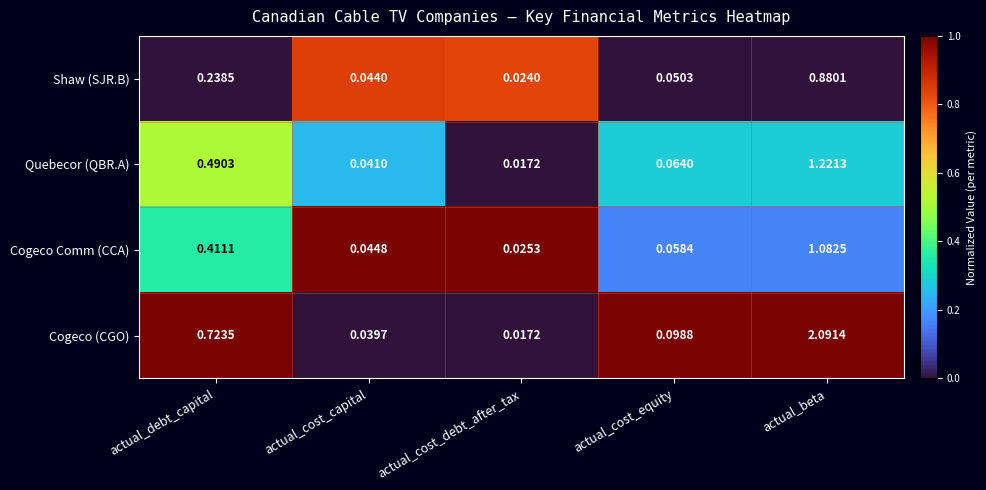

At which label is Cogeco (CGO) closest to 1?

actual_debt_capital